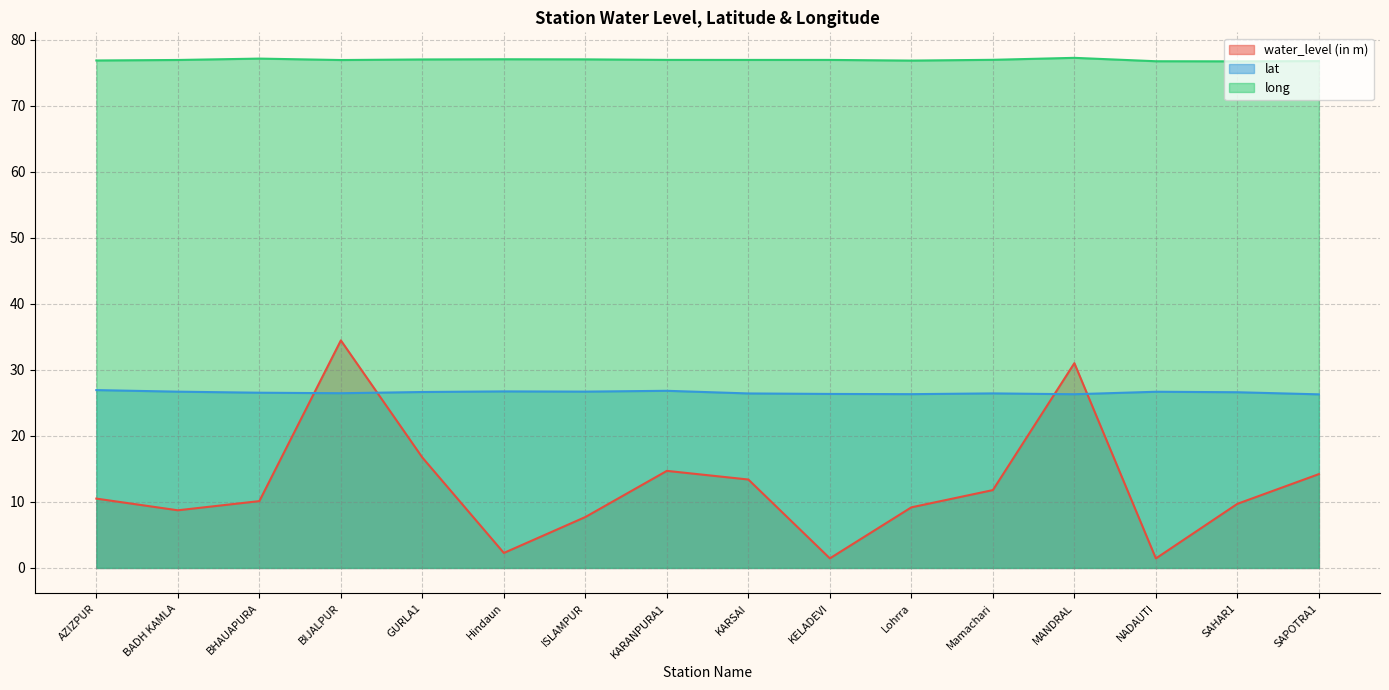

At how many categories does at least one series exceed 68?

16